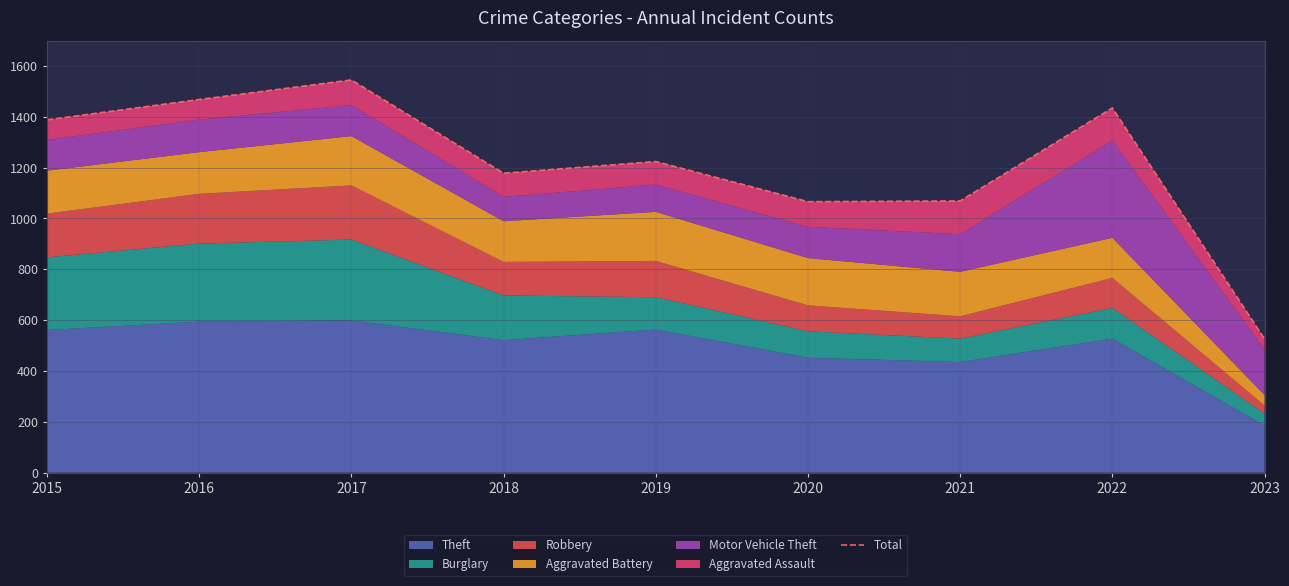

Which label corresponds to the smallest value in the chart?

2023